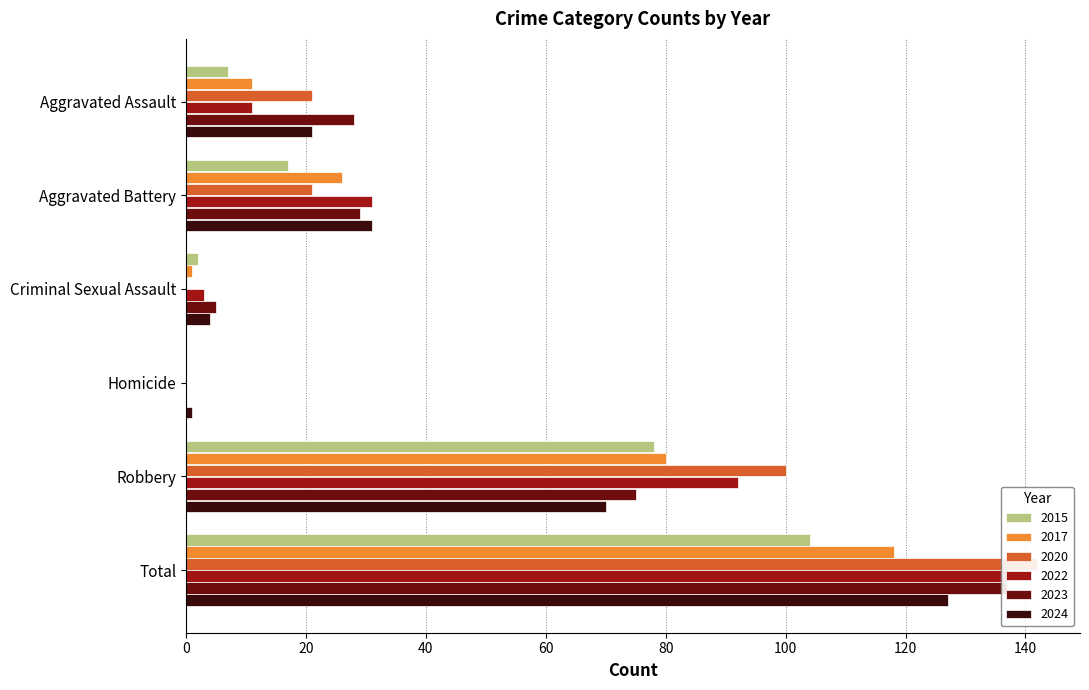

Reading left to right, what are all the values shown in this chart?

2015: 7	17	2	0	78	104
2017: 11	26	1	0	80	118
2020: 21	21	0	0	100	142
2022: 11	31	3	0	92	137
2023: 28	29	5	0	75	137
2024: 21	31	4	1	70	127